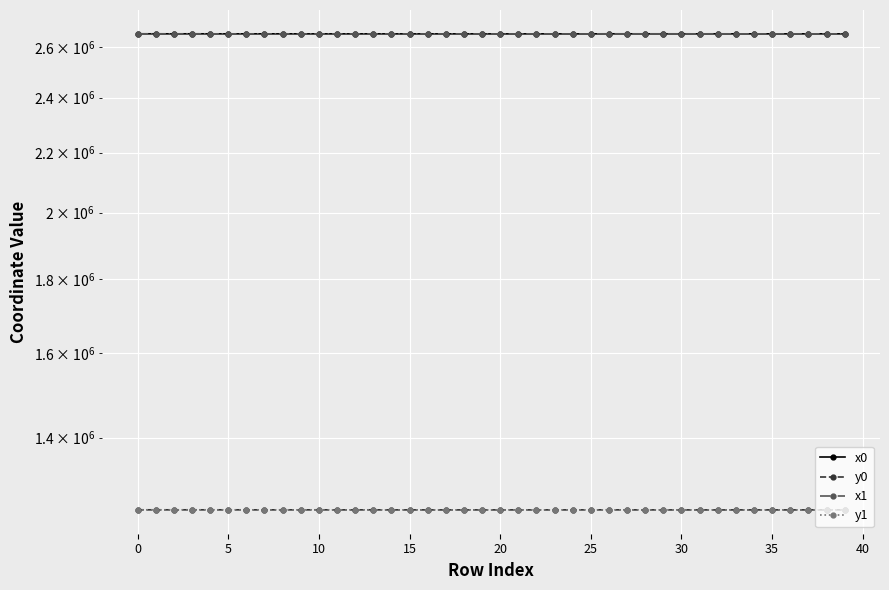

Reading left to right, list all the values displayed in this chart.

x0: 2656136.9	2656136.9	2656029.1	2656137.1	2656029.1	2656029.1	2656028.9	2656027.0	2656045.1	2655926.3	2655930.1	2655926.3	2655926.3	2655989.4	2655914.9	2655807.3	2655949.3	2655918.6	2655914.9	2655914.9	2655807.3	2655949.3	2655949.3	2655922.2	2655798.3	2655953.2	2656106.1	2656067.2	2656067.2	2656065.8	2656065.8	2655996.5	2656068.7	2655984.8	2655996.5	2655984.8	2655982.0	2656027.0	2656027.0	2656001.3
y0: 1248419.3	1248419.3	1248400.2	1248417.3	1248400.2	1248400.2	1248395.3	1248341.8	1248400.8	1248352.8	1248407.7	1248352.8	1248352.8	1248402.3	1248294.6	1248337.4	1248292.4	1248299.3	1248294.6	1248294.6	1248337.4	1248292.4	1248292.4	1248308.2	1248308.7	1248349.9	1248390.3	1248328.1	1248328.1	1248271.3	1248271.3	1248268.4	1248210.7	1248291.9	1248268.4	1248291.9	1248260.8	1248341.8	1248341.8	1248344.6
x1: 2656136.9	2656137.1	2656029.3	2656130.4	2656028.9	2656045.1	2656075.0	2656027.7	2656062.8	2655923.9	2655951.4	2655929.1	2655924.4	2655951.4	2655914.9	2655827.9	2655918.4	2655921.0	2655913.1	2655904.0	2655806.6	2655948.5	2655972.6	2655923.2	2655802.6	2655944.4	2656102.5	2656067.3	2656075.7	2656067.4	2656062.1	2656009.8	2656077.1	2655995.2	2655997.3	2655979.7	2655982.6	2656026.6	2656002.9	2656002.9
y1: 1248420.5	1248417.3	1248403.6	1248417.1	1248395.3	1248400.8	1248397.2	1248369.4	1248401.5	1248352.9	1248405.7	1248352.5	1248327.8	1248405.7	1248296.0	1248334.9	1248295.8	1248303.7	1248271.6	1248295.7	1248335.0	1248279.0	1248291.7	1248312.2	1248321.4	1248350.8	1248390.3	1248303.2	1248309.0	1248279.9	1248252.0	1248269.2	1248211.3	1248273.3	1248265.0	1248291.8	1248261.2	1248329.7	1248344.4	1248344.4